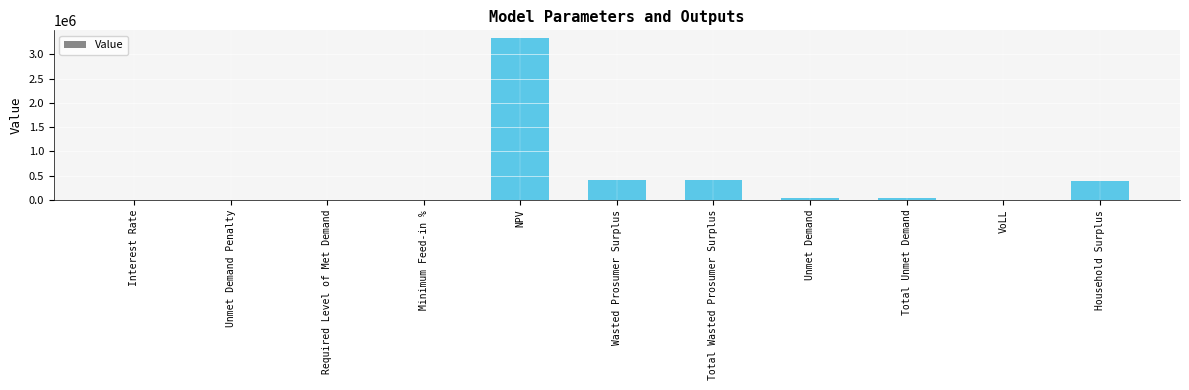

Between Household Surplus and Unmet Demand Penalty, which is larger?

Household Surplus